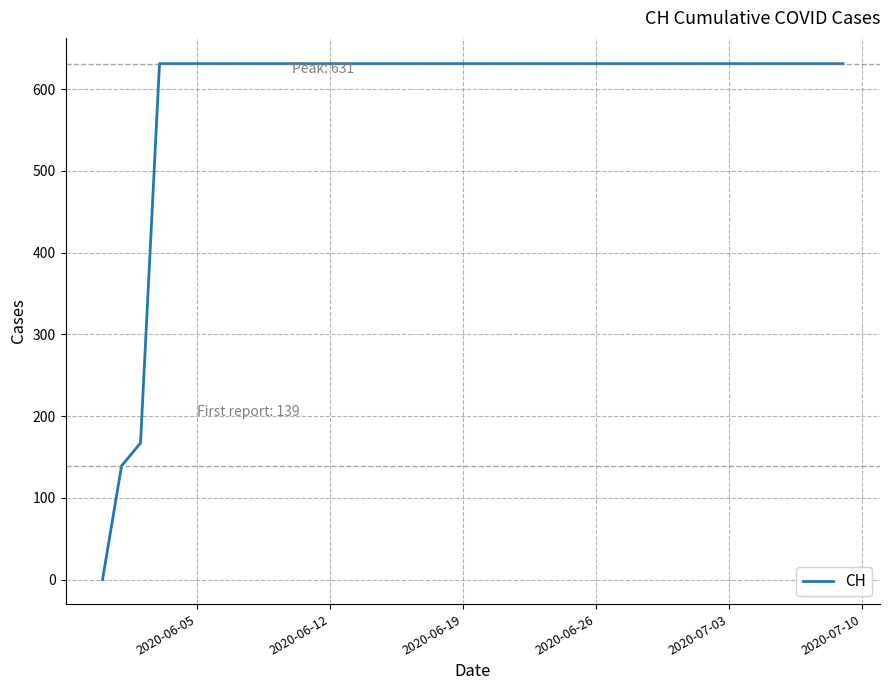

What is the difference between the maximum and minimum values?

631